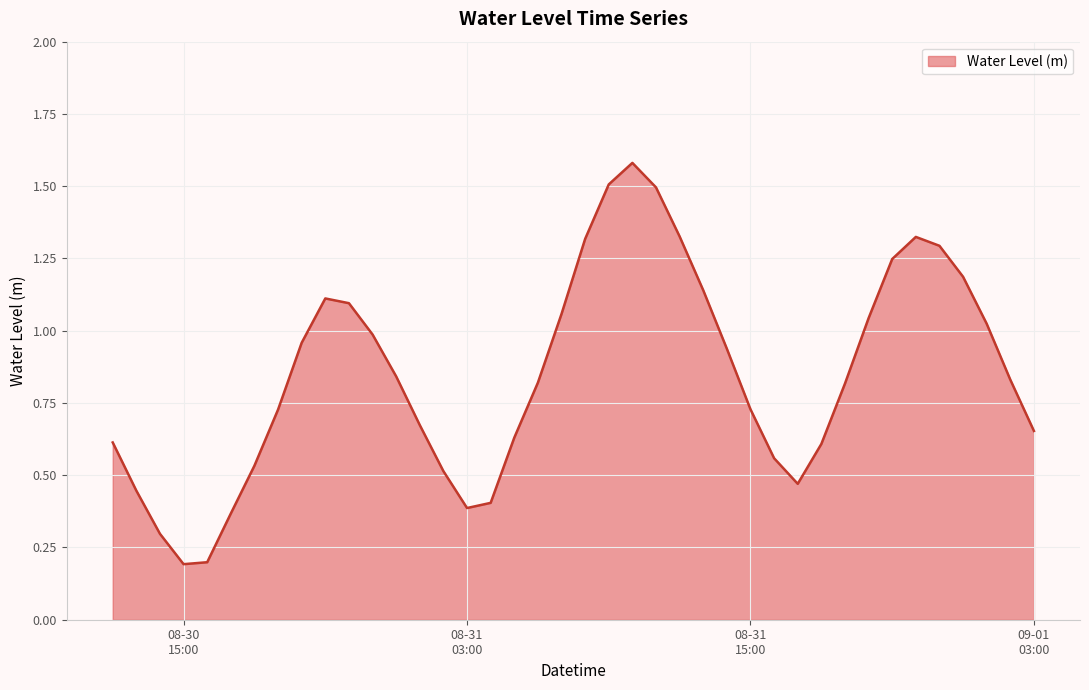

What is the greatest value displayed?

1.6